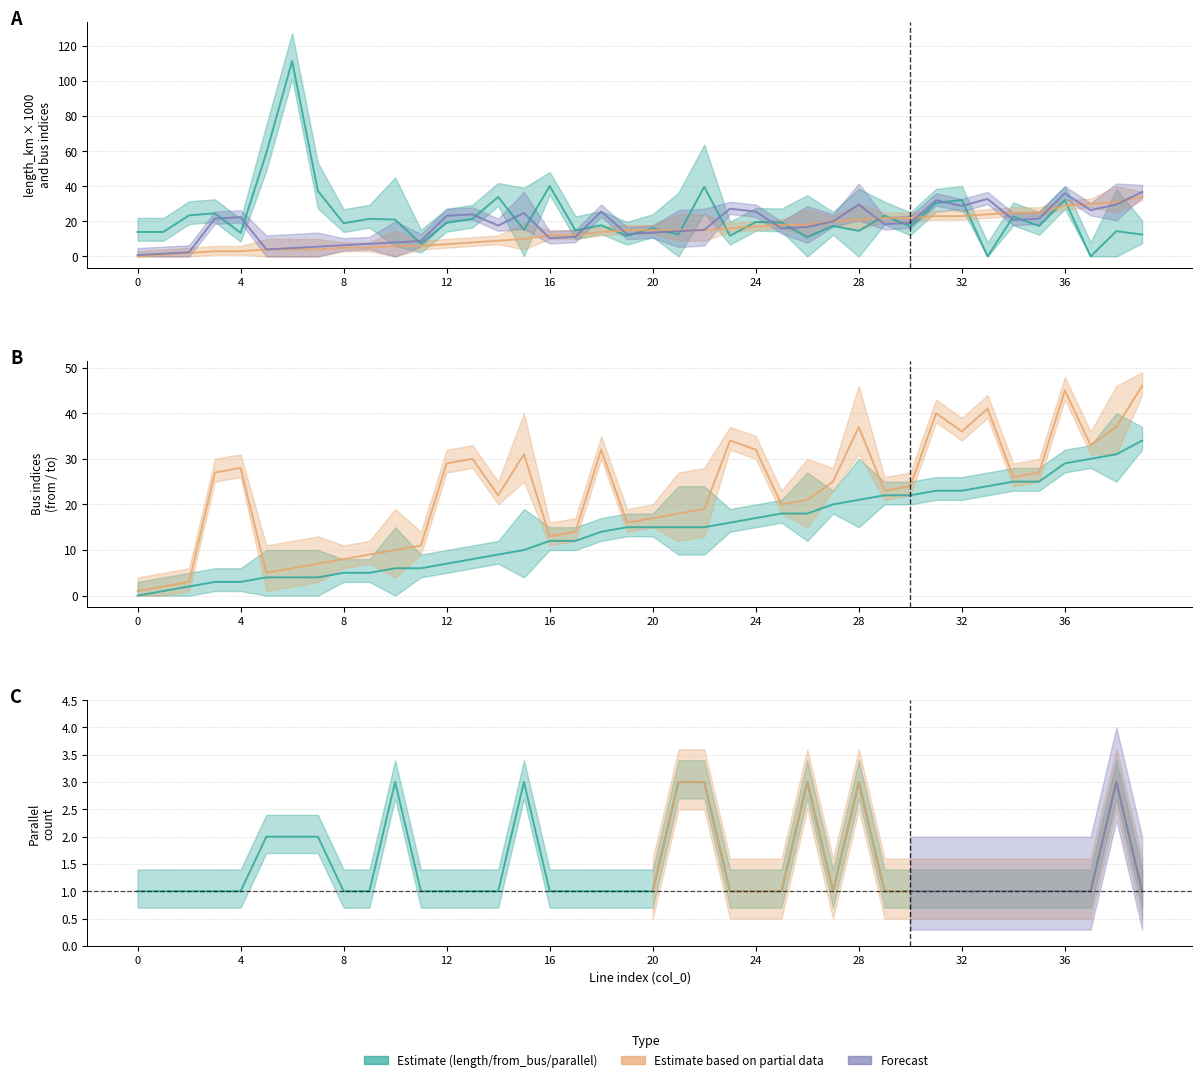

Is it true that to_bus equals 24.9 at 17?

False